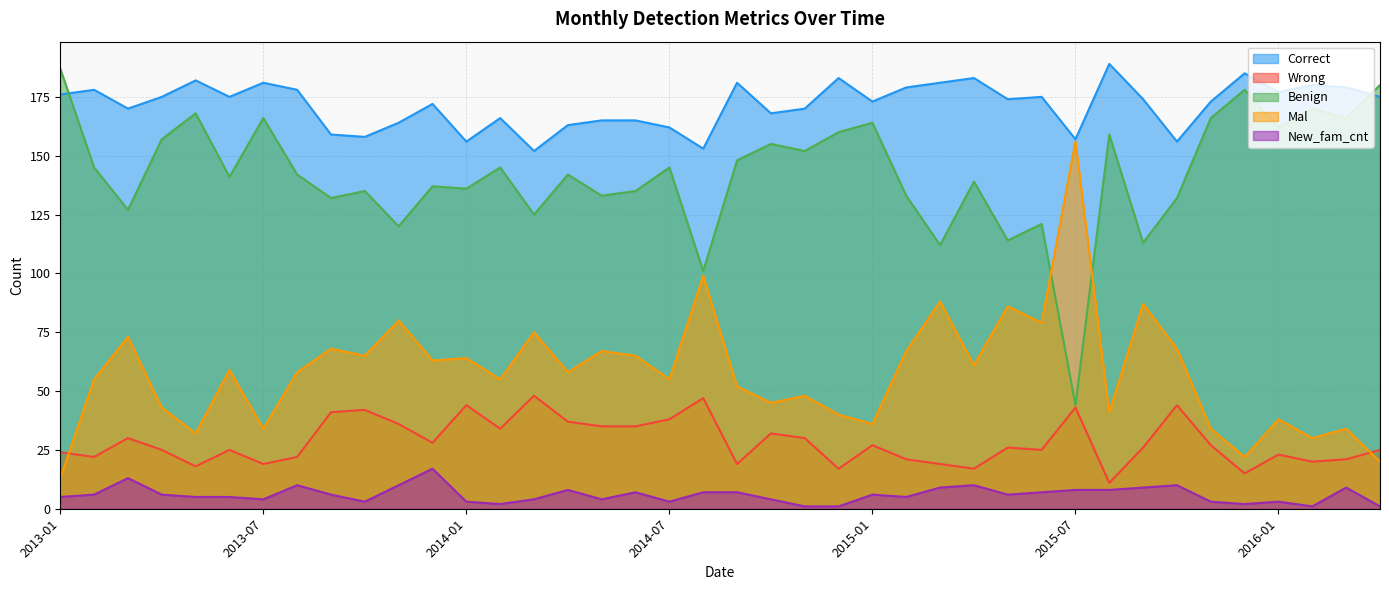

Where is the first local maximum for Benign?

2013-05